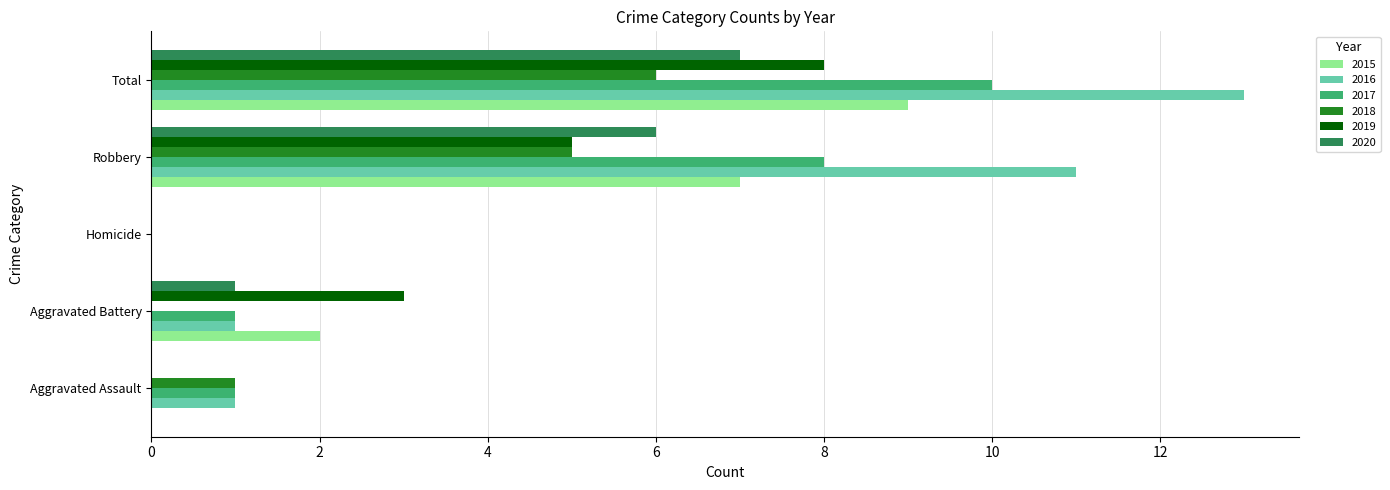

What is the approximate value of 2017 at Robbery?

8